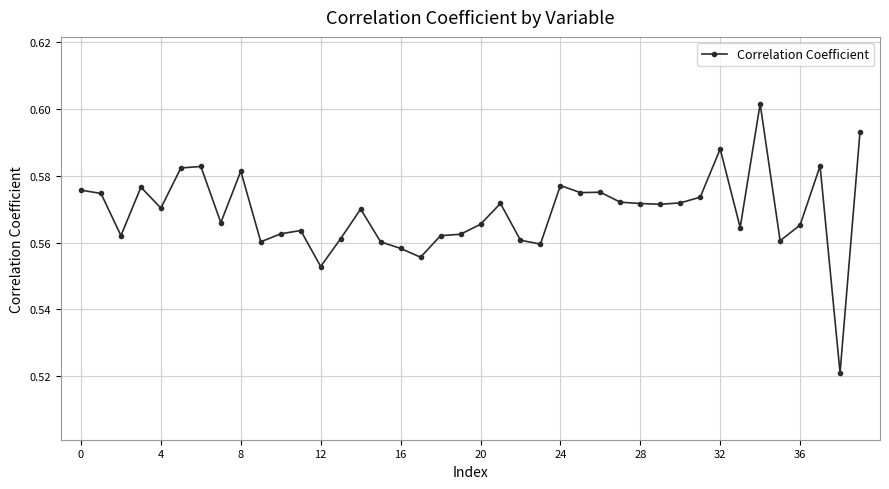

Count the values in the range 0 to 1.

40